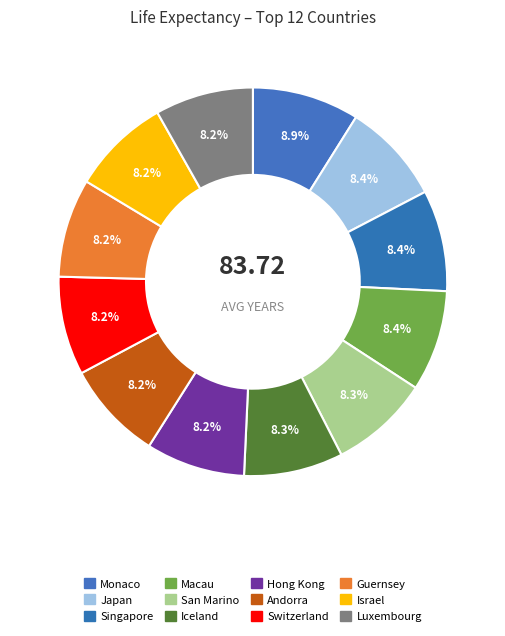

Count the number of slices in the pie.

12